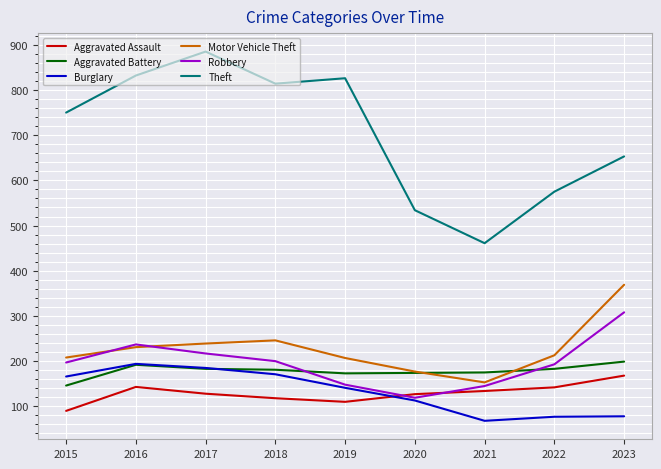

The value of Aggravated Battery at 2017 is 183. True or false?

True